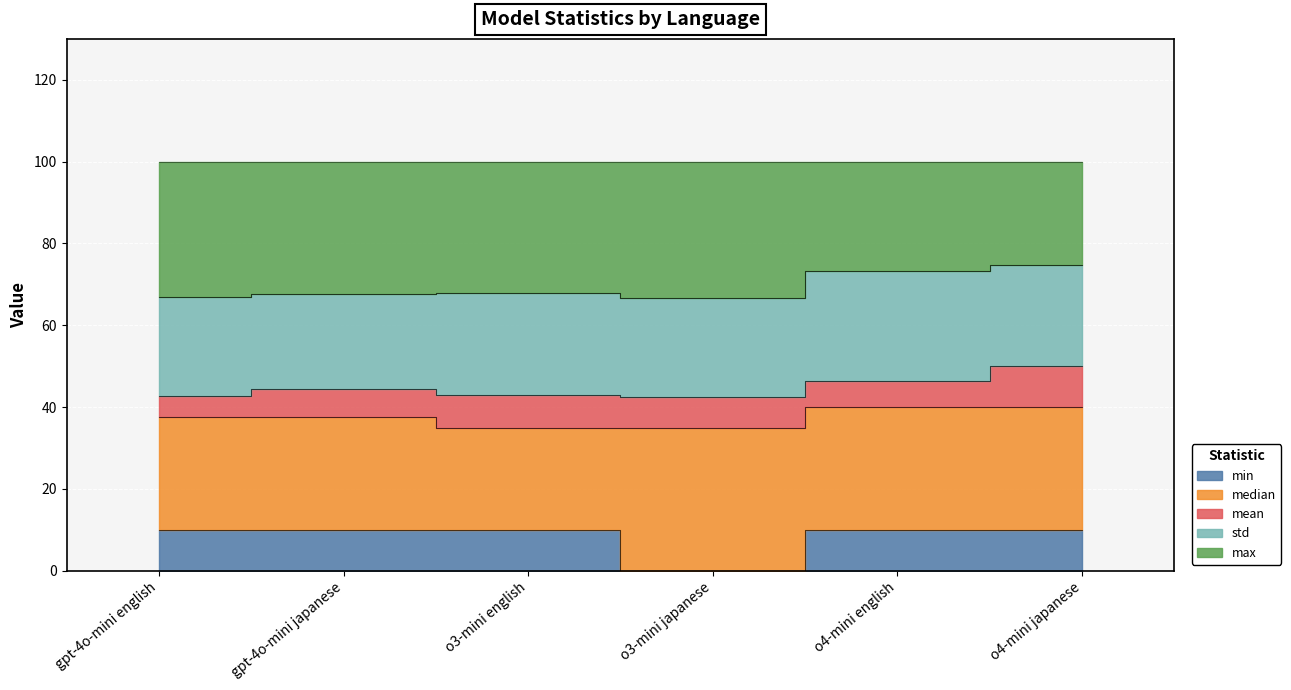

Between gpt-4o-mini japanese and o3-mini english, which is larger?

gpt-4o-mini japanese